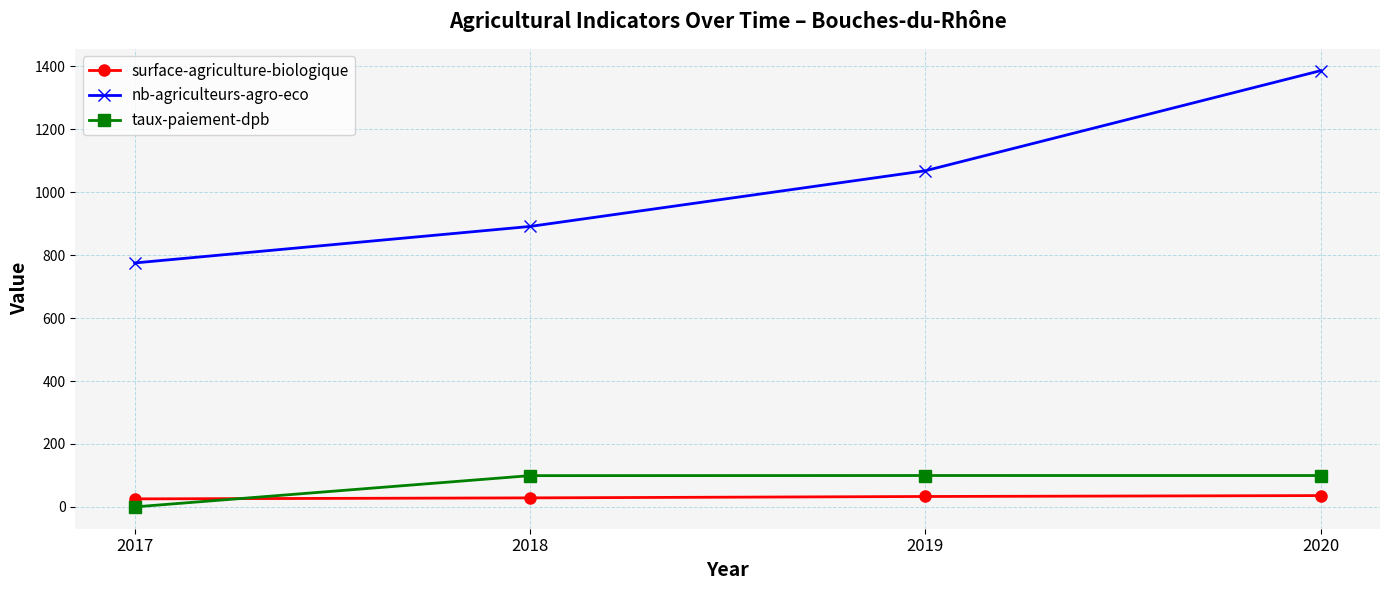

What is the highest value of the surface-agriculture-biologique series?

36.0